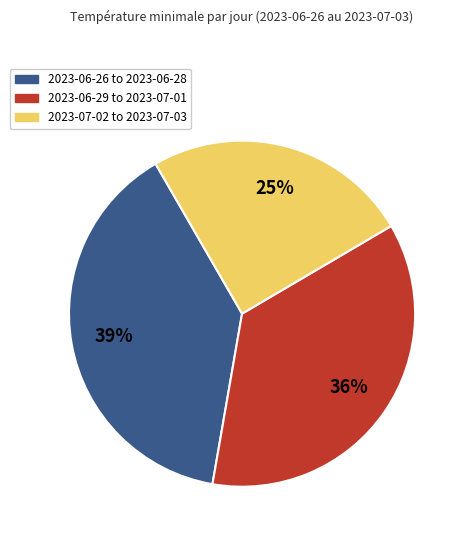

How many segments does this pie chart have?

3